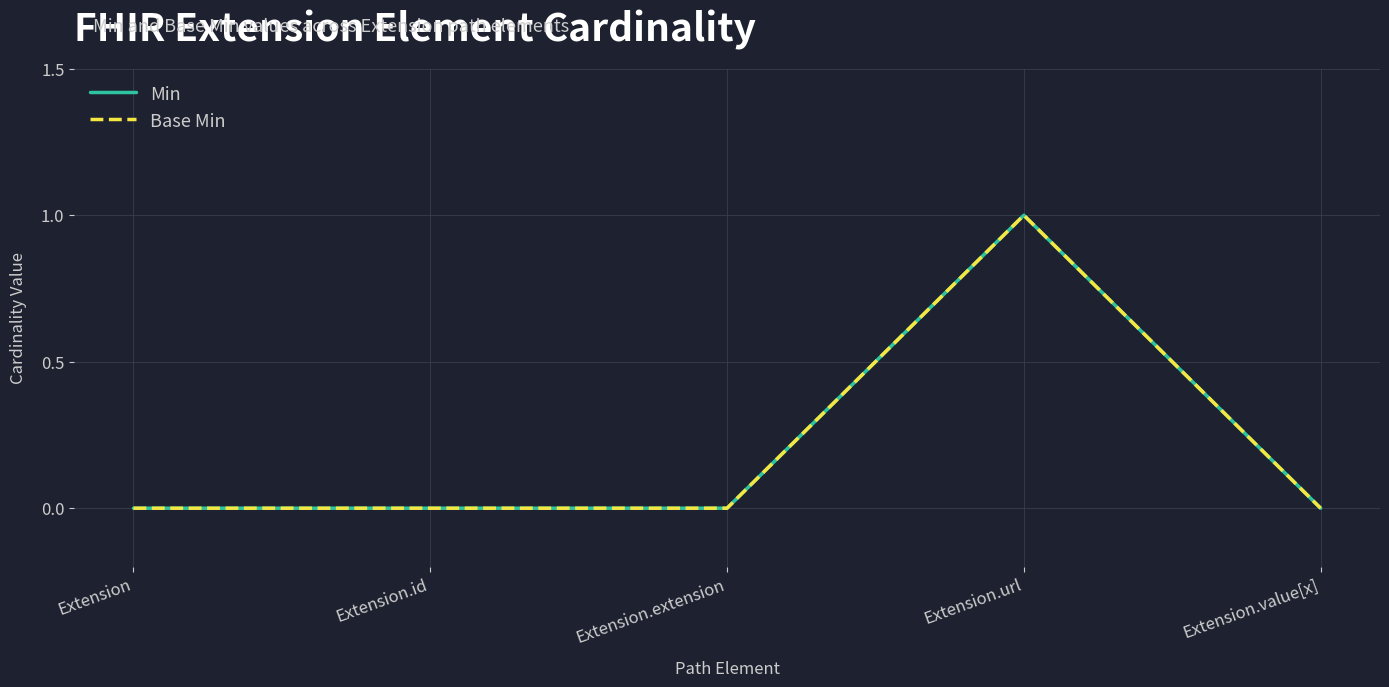

What is the maximum value for Base Min?

1